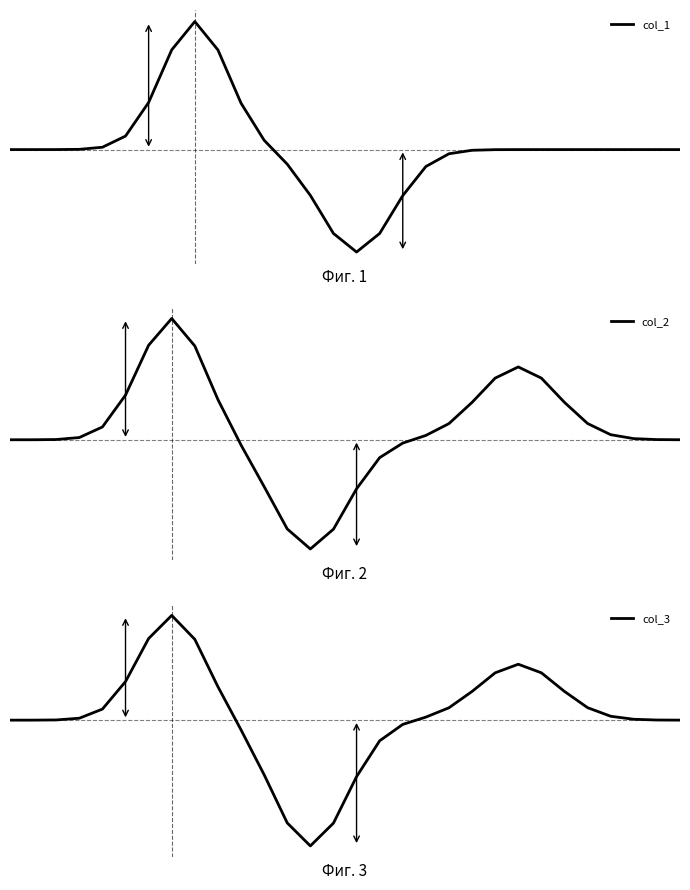

What is the approximate value of col_1 at 10?

2.9